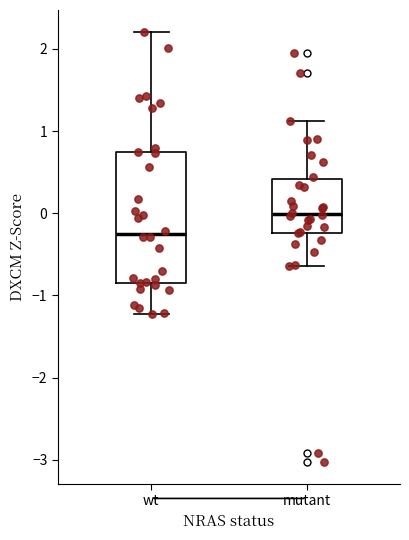

Which box is the tallest, from its lower edge to its upper edge?

wt